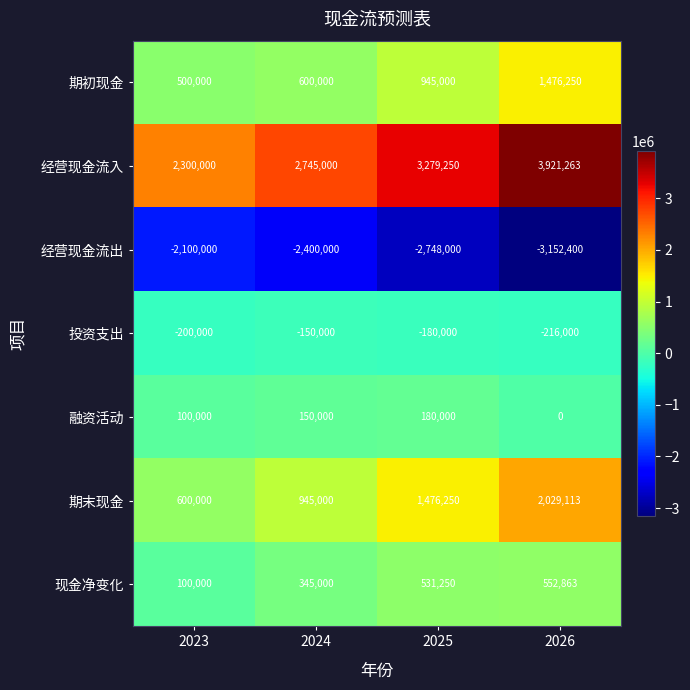

At which label is 经营现金流出 closest to -2626200?

2025